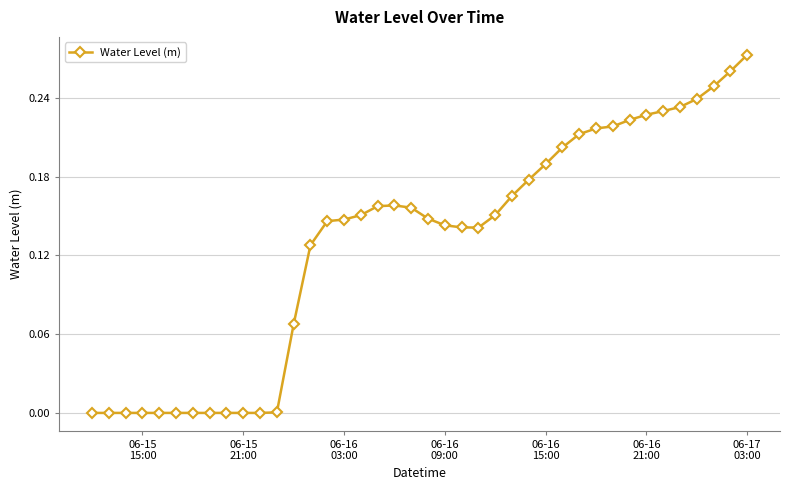

Does the chart have visible grid lines?

Yes